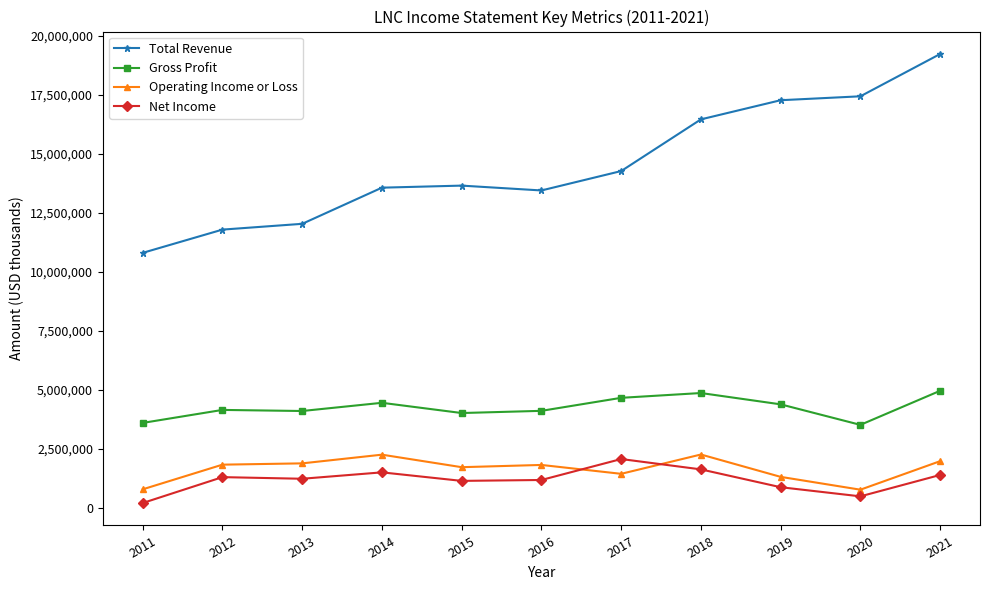

What is the sum of all Net Income values?

13144900